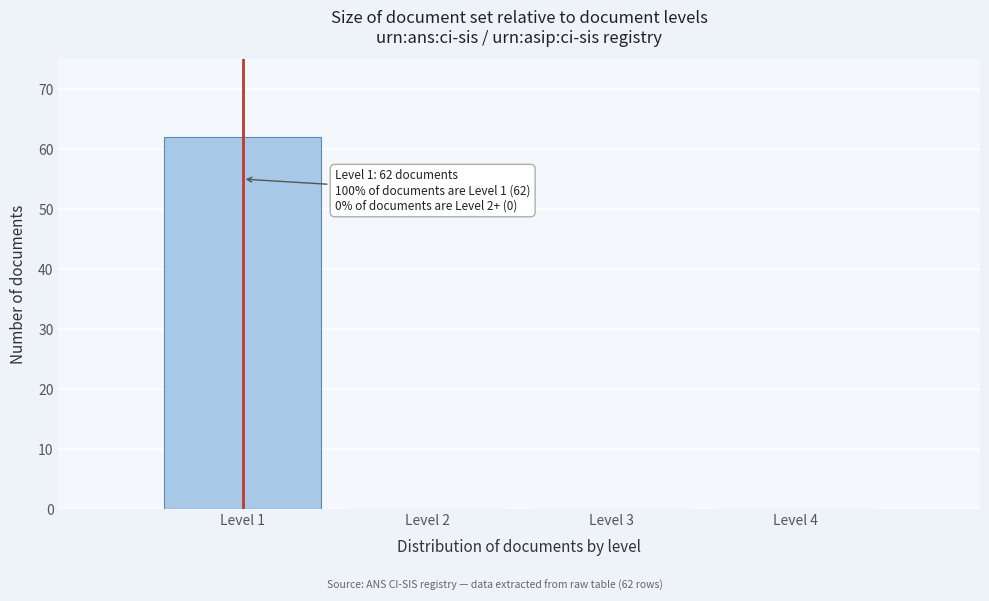

Reading right to left, list all the values displayed in this chart.

Level 4=0	Level 3=0	Level 2=0	Level 1=62